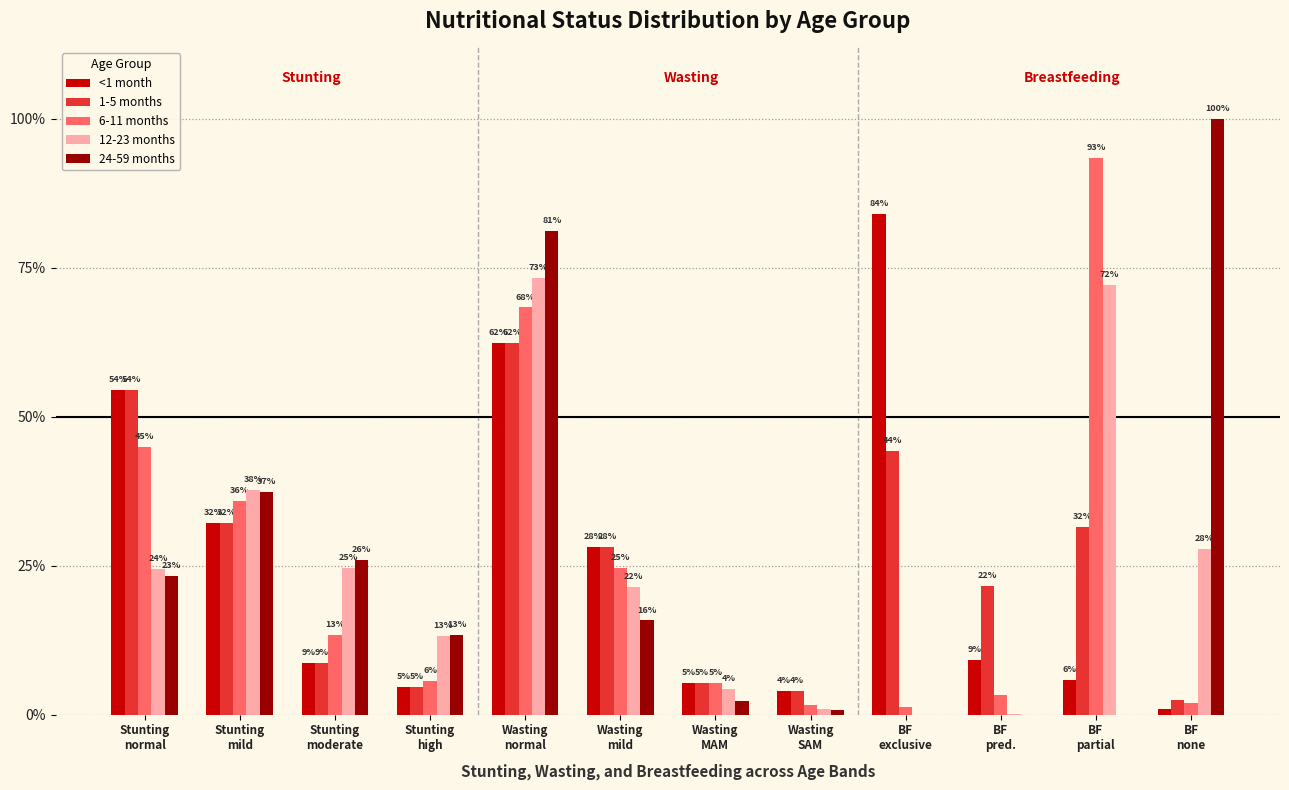

What is the value of the 1-5 months bar at the 11th from the left?

0.3